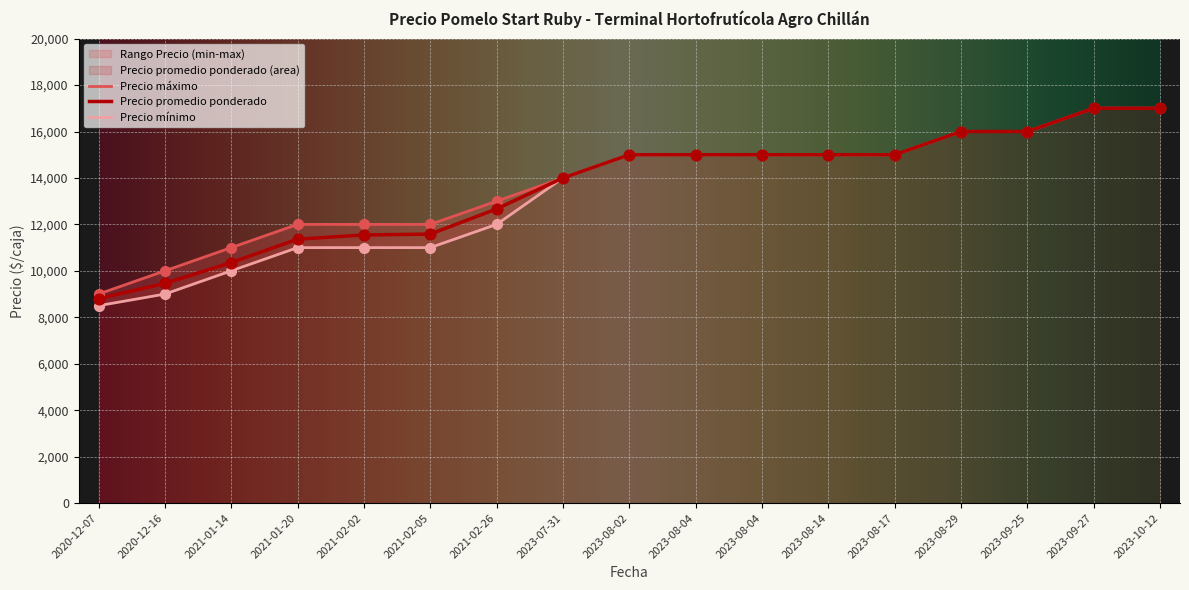

At which category is the sum across all series the highest?

2023-09-27